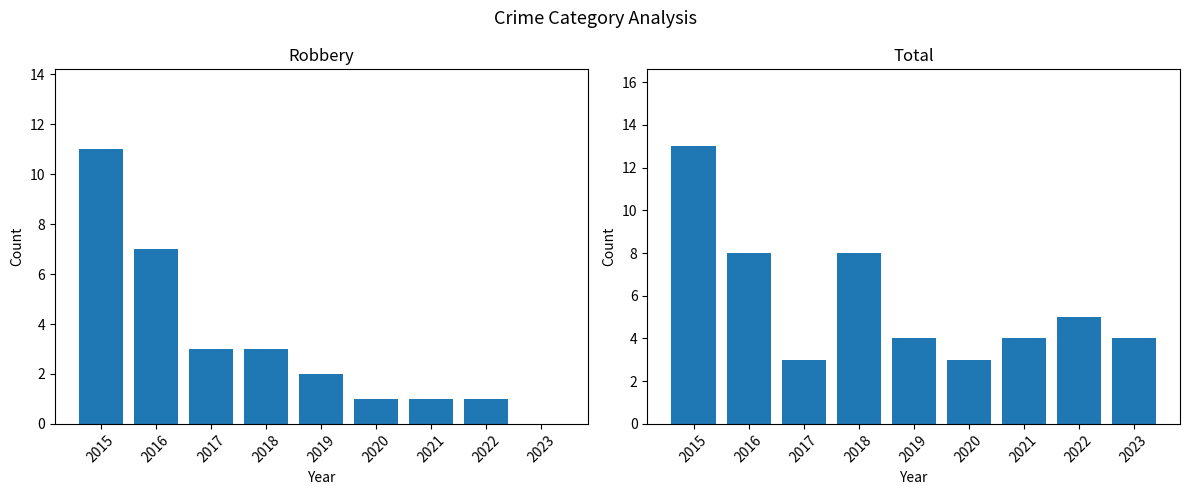

List the series in order of their peak value, lowest first.

Robbery, Total